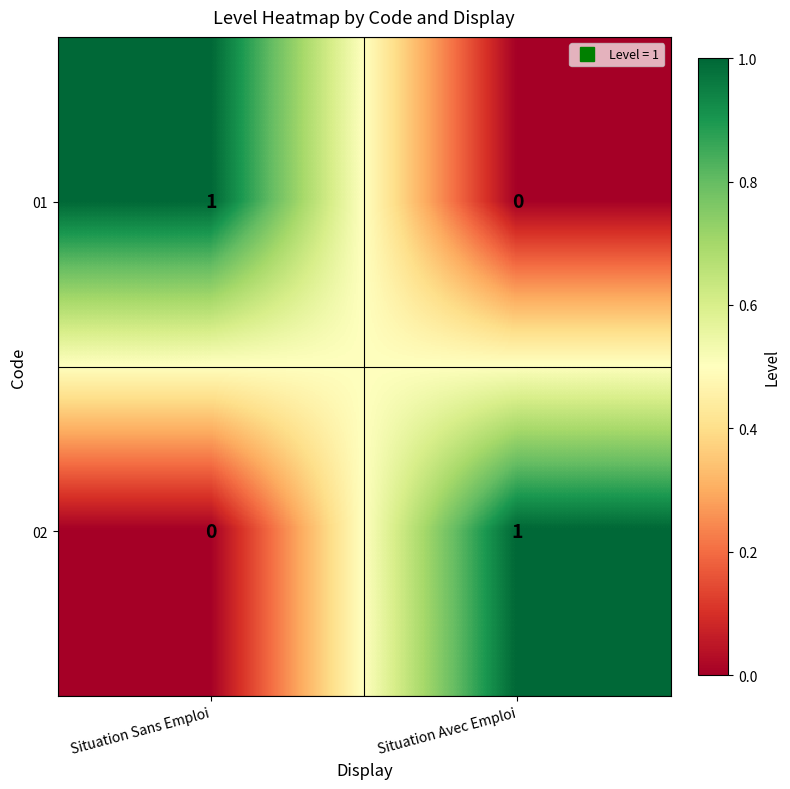

Reading left to right, what are all the values shown in this chart?

01: Situation Sans Emploi=1	Situation Avec Emploi=0
02: Situation Sans Emploi=0	Situation Avec Emploi=1